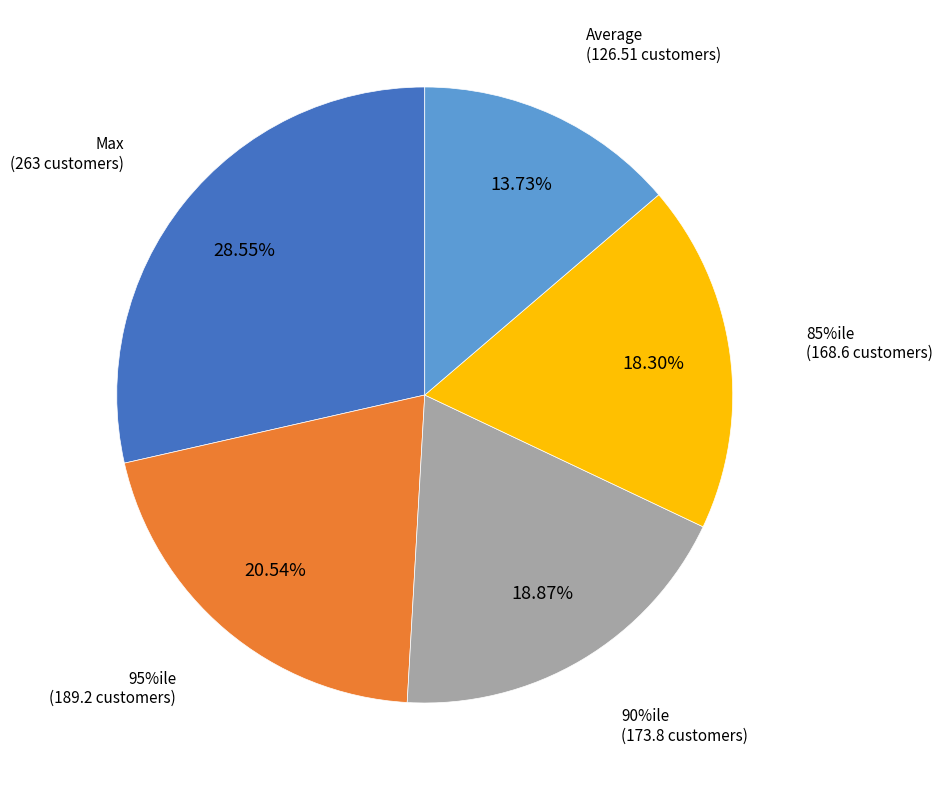

Combined, what portion of the pie is Average and 90%ile?

32.6%